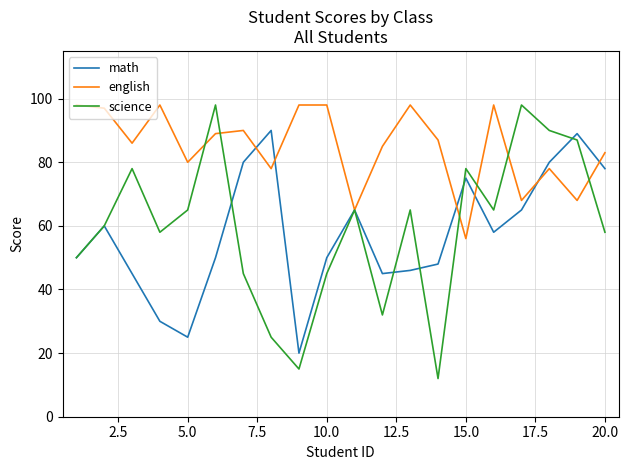

Which series has the widest spread of values?

science